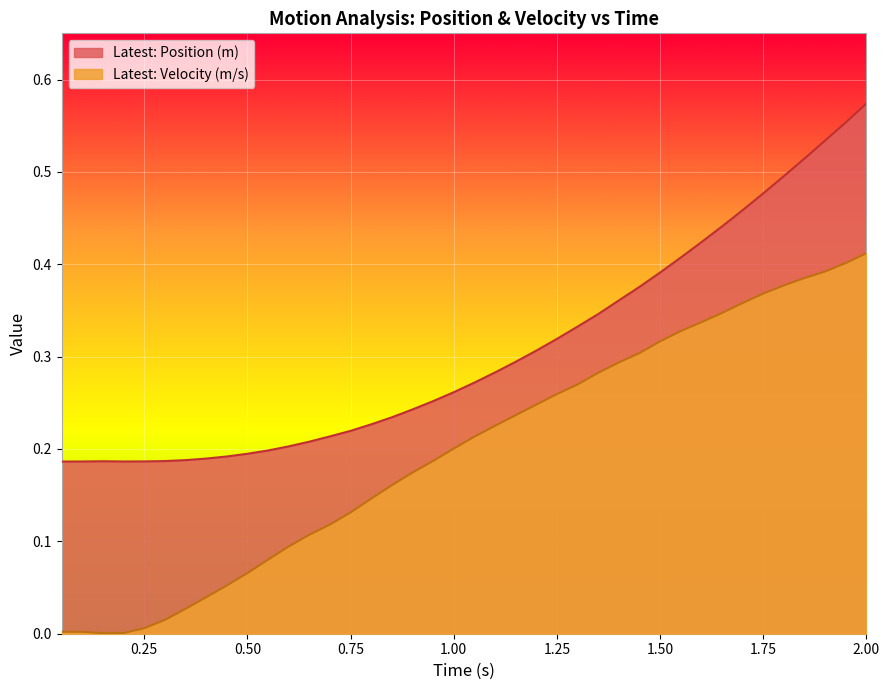

Does the chart display data point markers on the line(s)?

No